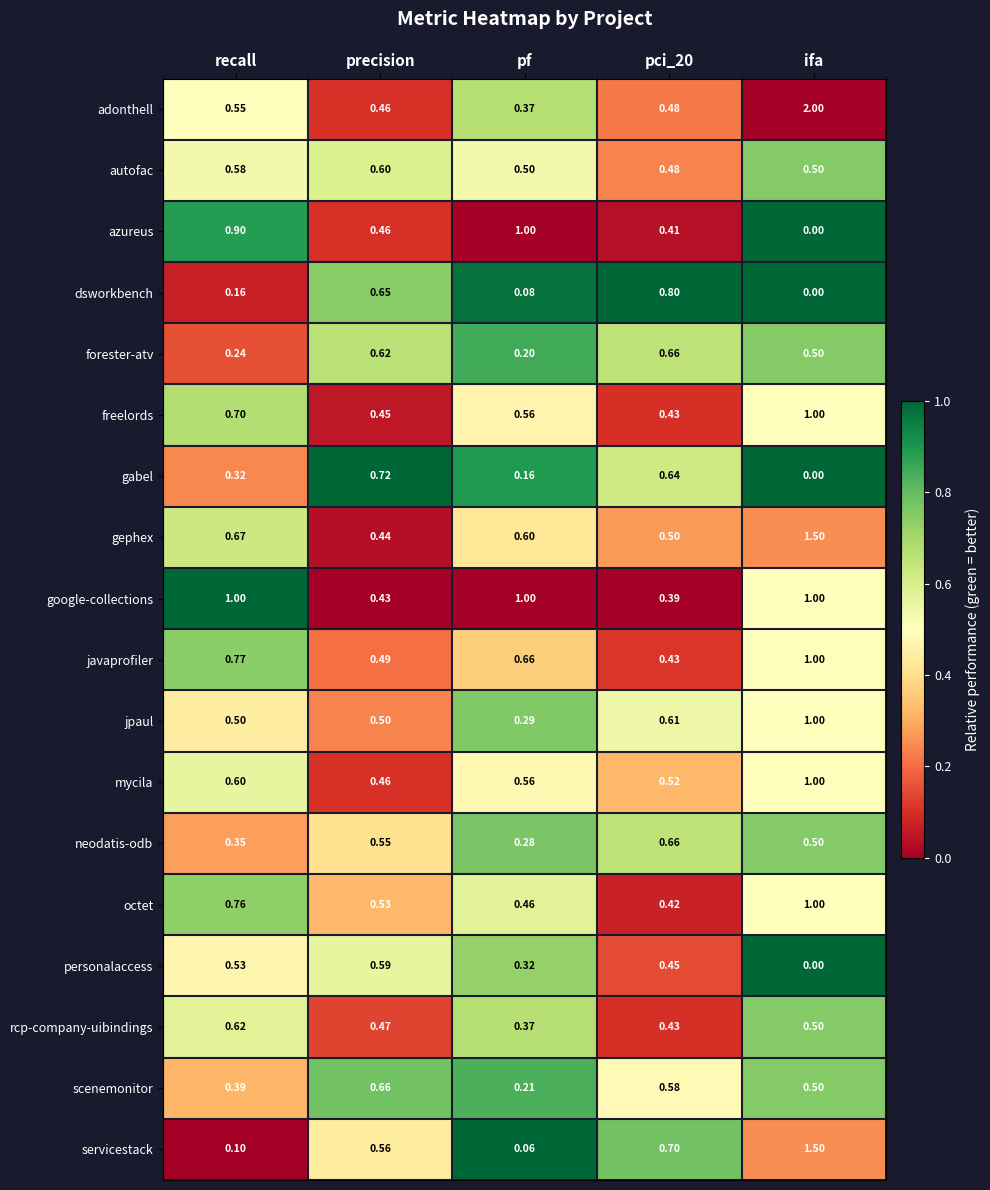

Which series has the largest total across all categories?

adonthell